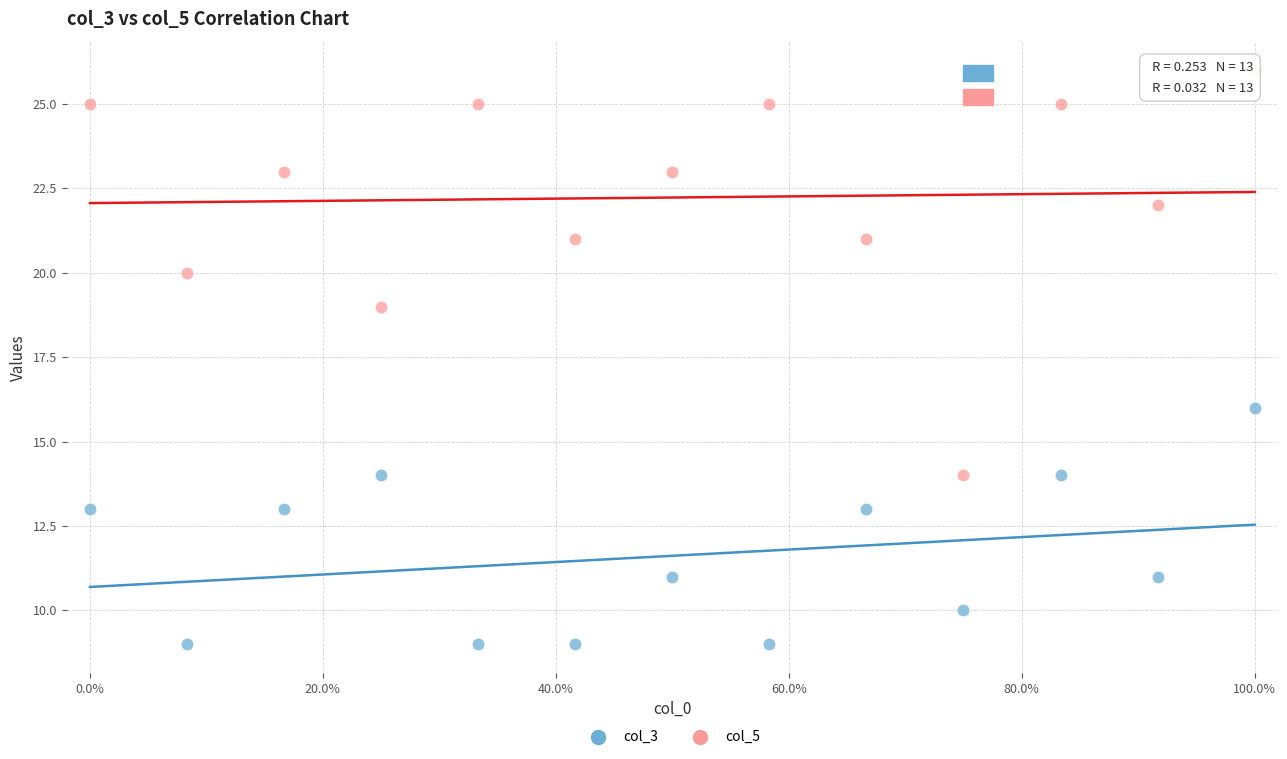

Which series has the widest spread of Y values?

col_5